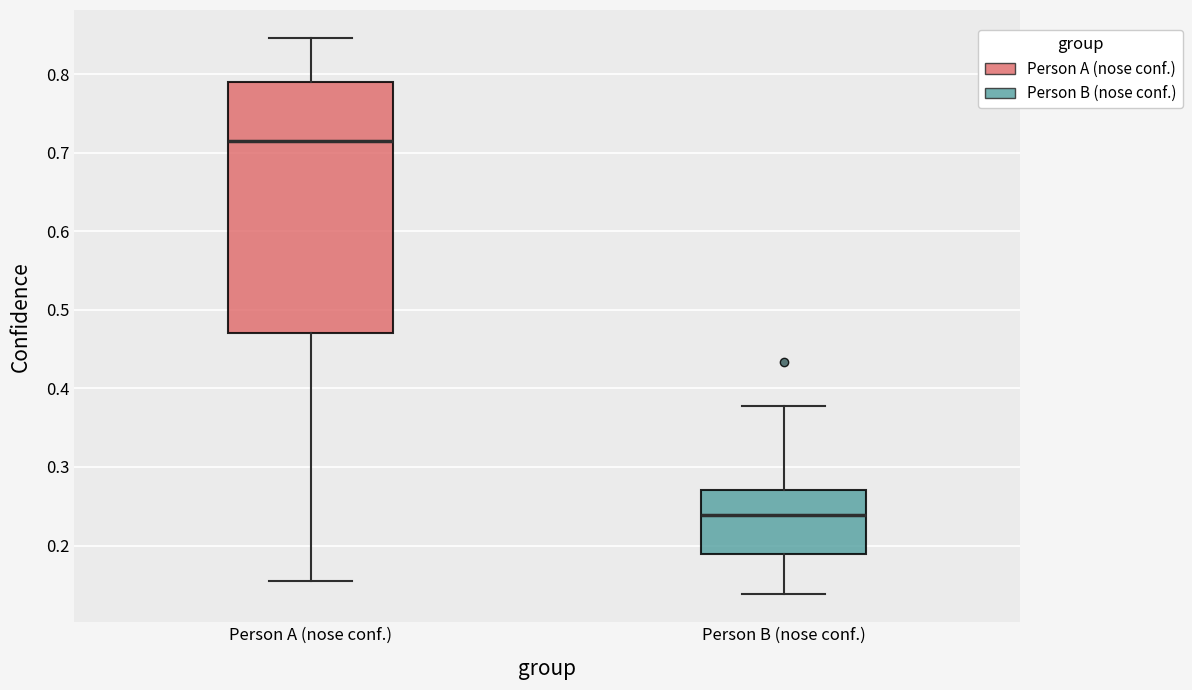

Reading left to right, read every box against the y-axis: the position of its median line, the range the box covers, and the ends of its whiskers. The values are not printed on the chart, so give them approximately, as read against the axis.

Person A (nose conf.): median 0.72, box 0.47 to 0.79, whiskers 0.16 to 0.85
Person B (nose conf.): median 0.24, box 0.19 to 0.27, whiskers 0.14 to 0.38